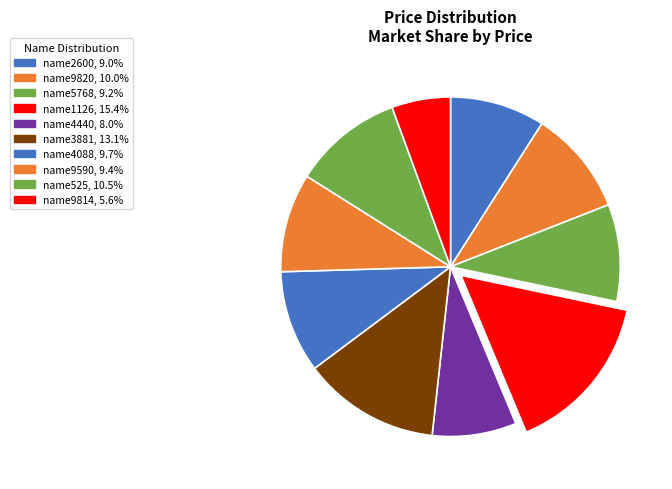

Combined, what portion of the pie is name9814 and name1126?

21.0%